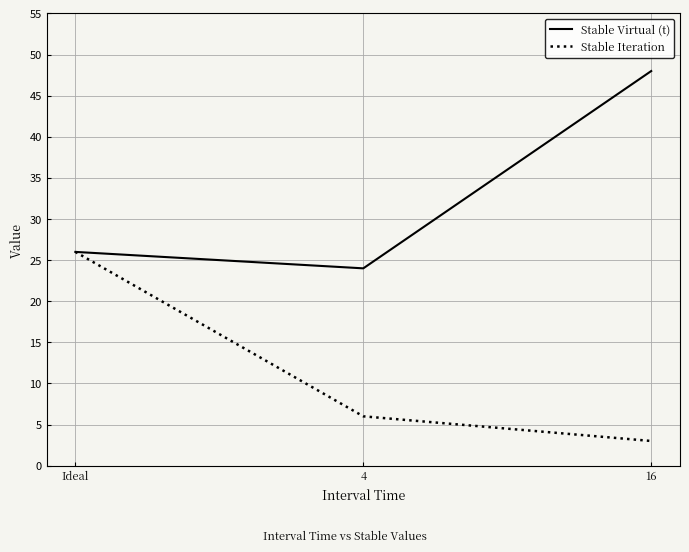

The Stable Virtual (t) series shows 33 at 16. True or false?

False